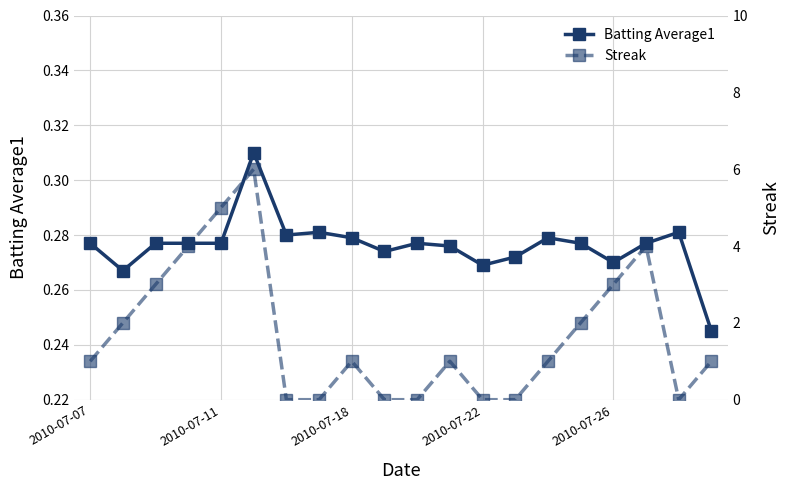

How many lines are shown in the chart?

2